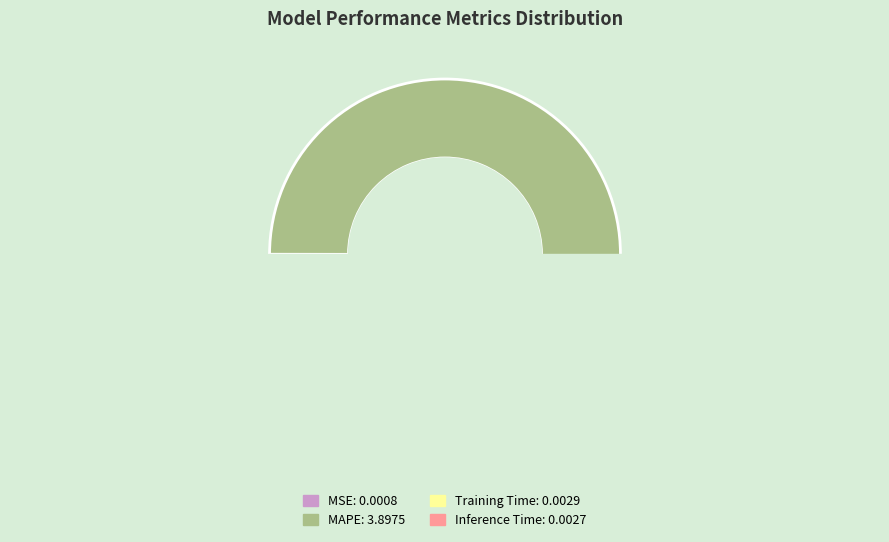

Combined, what portion of the pie is MSE and Inference Time?

0.1%